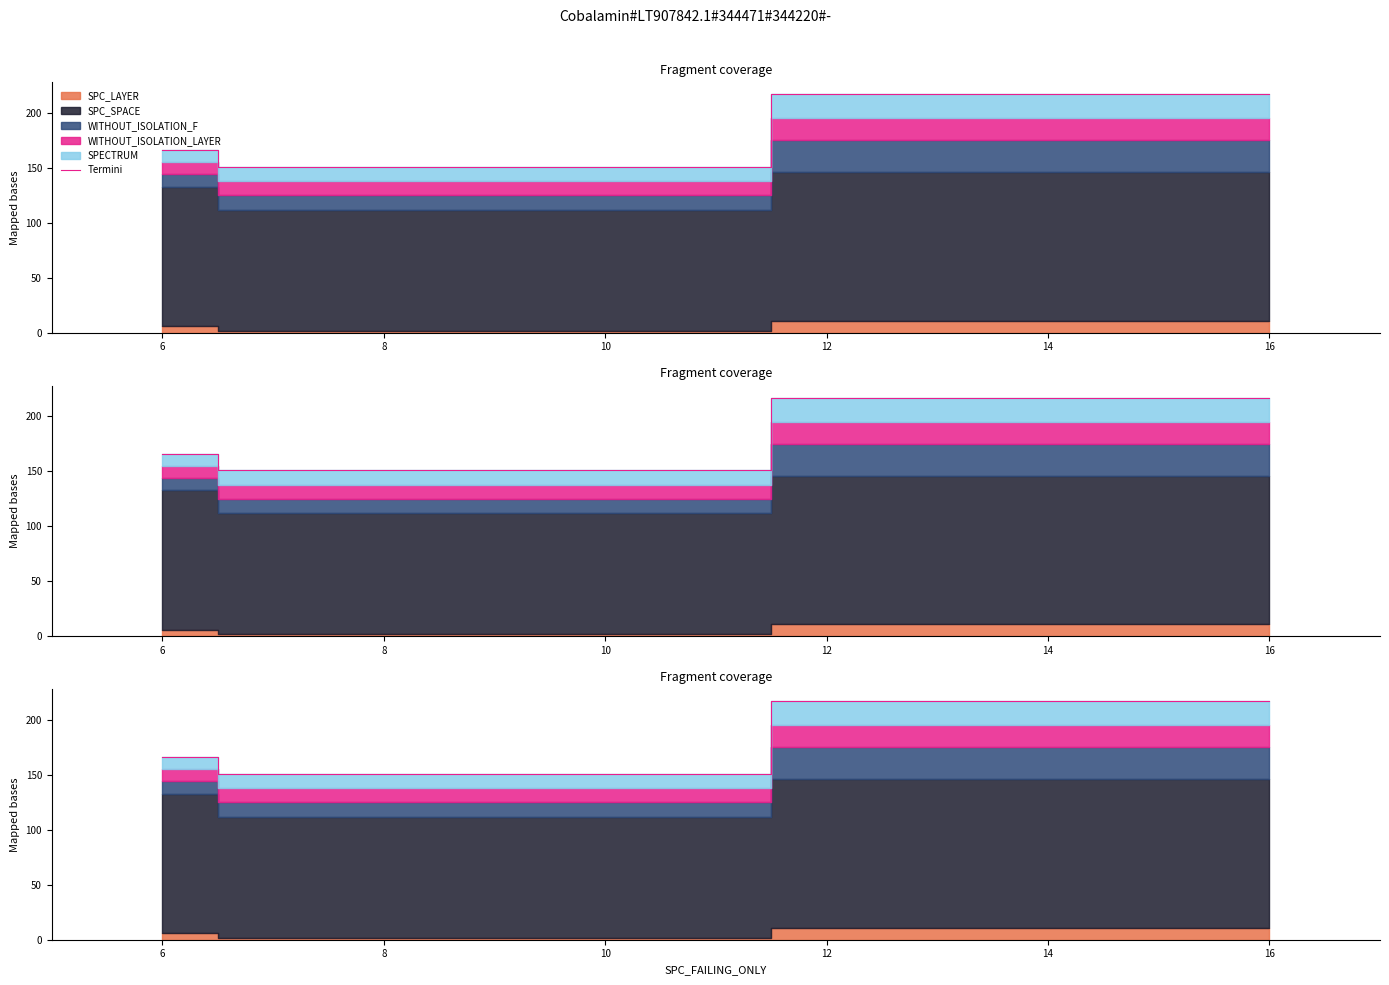

Reading left to right, what are all the values shown in this chart?

166	151	217